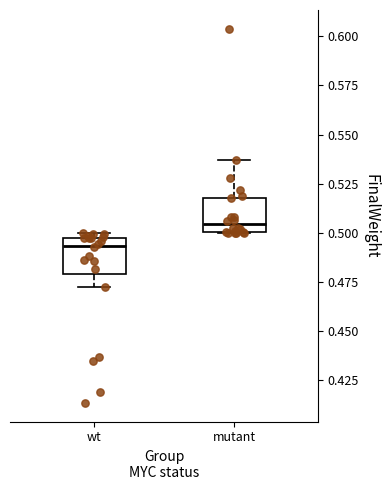

Reading left to right, transcribe this box plot: for each box, give where its median line is, the range the box spans, and where its two whiskers end, as read against the y-axis. The values are not printed on the chart, so give them approximately, as read against the axis.

wt: median 0.495, box 0.480 to 0.500, whiskers 0.470 to 0.500 (just above the box's upper edge)
mutant: median 0.505, box 0.500 to 0.520, whiskers 0.500 to 0.535